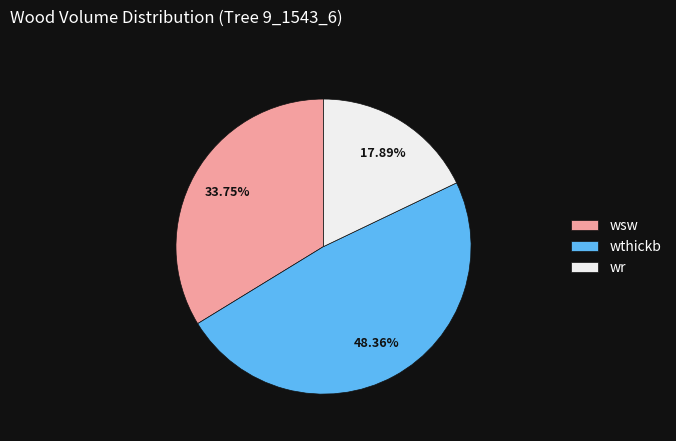

Do wr and wsw together represent more than half of the pie?

Yes